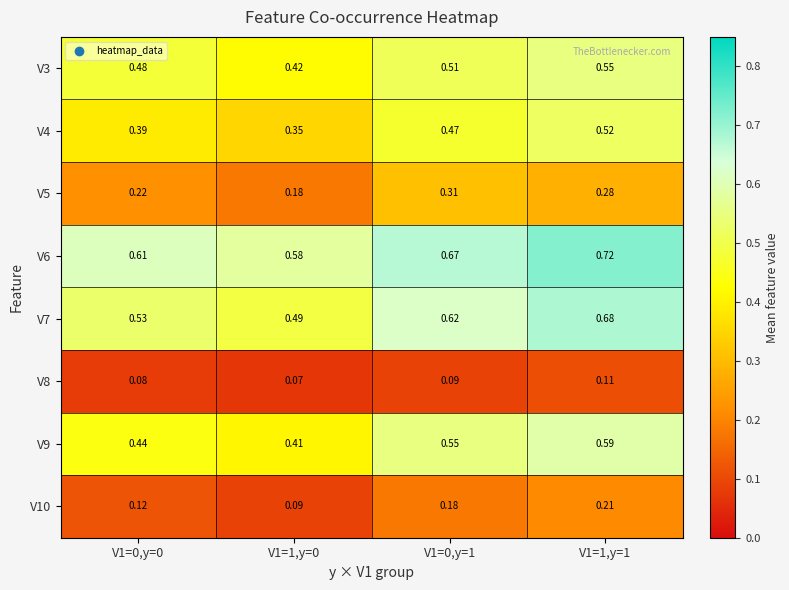

Is the value of V5 at V1=0,y=0 greater than the value of V3 at V1=0,y=1?

No